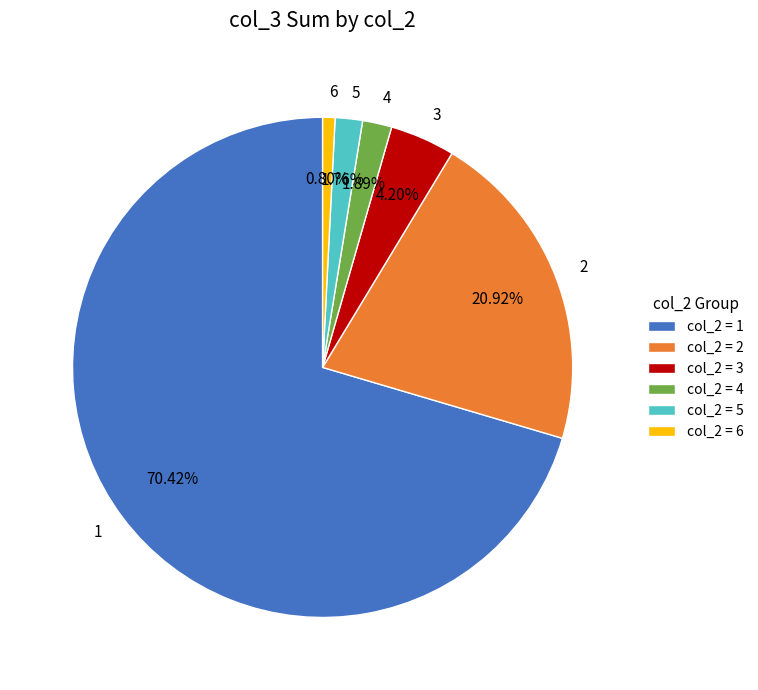

Does 2 account for over 50% of the chart?

No